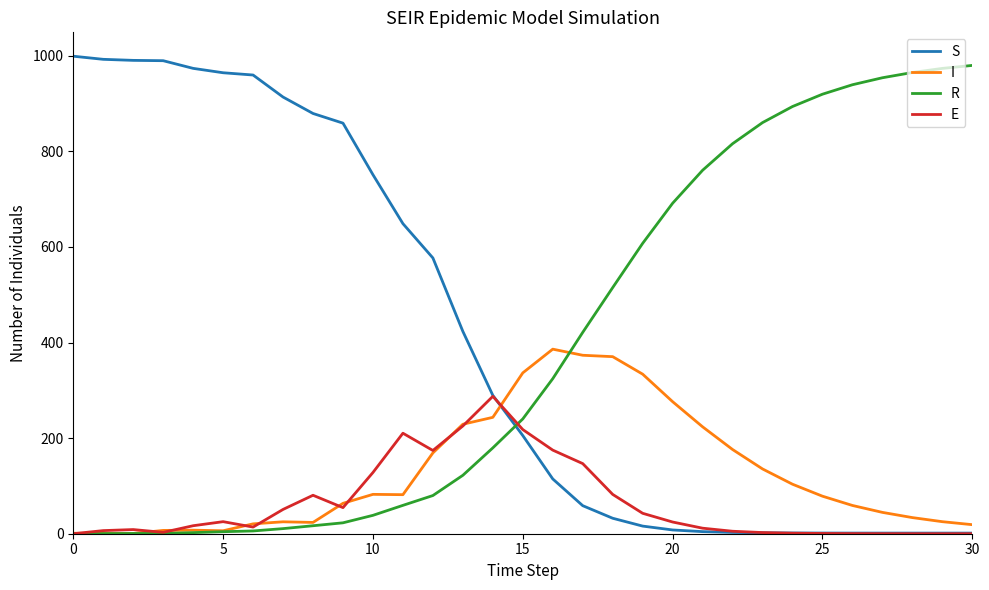

After their last crossing, which series has the higher values: S or R?

R